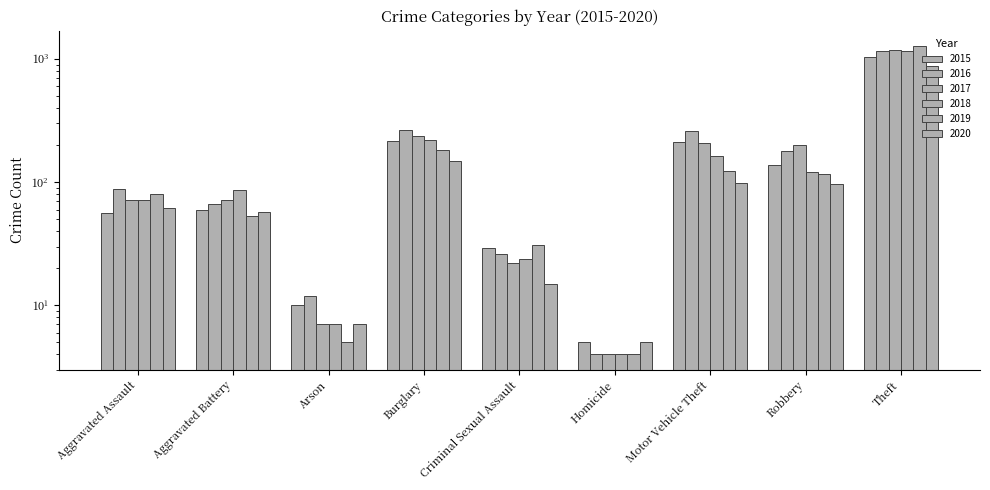

How many data points does each series have?

9